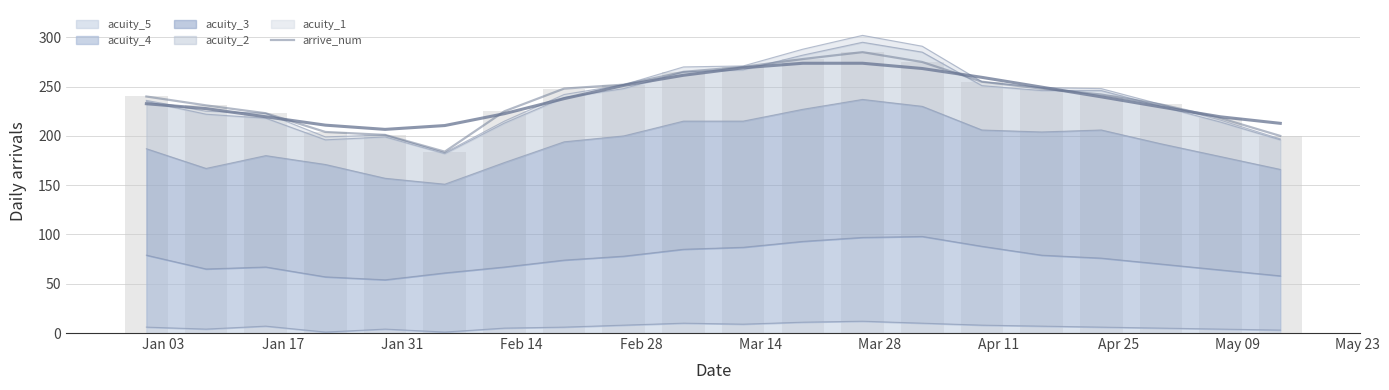

How many bars are there in total?

20